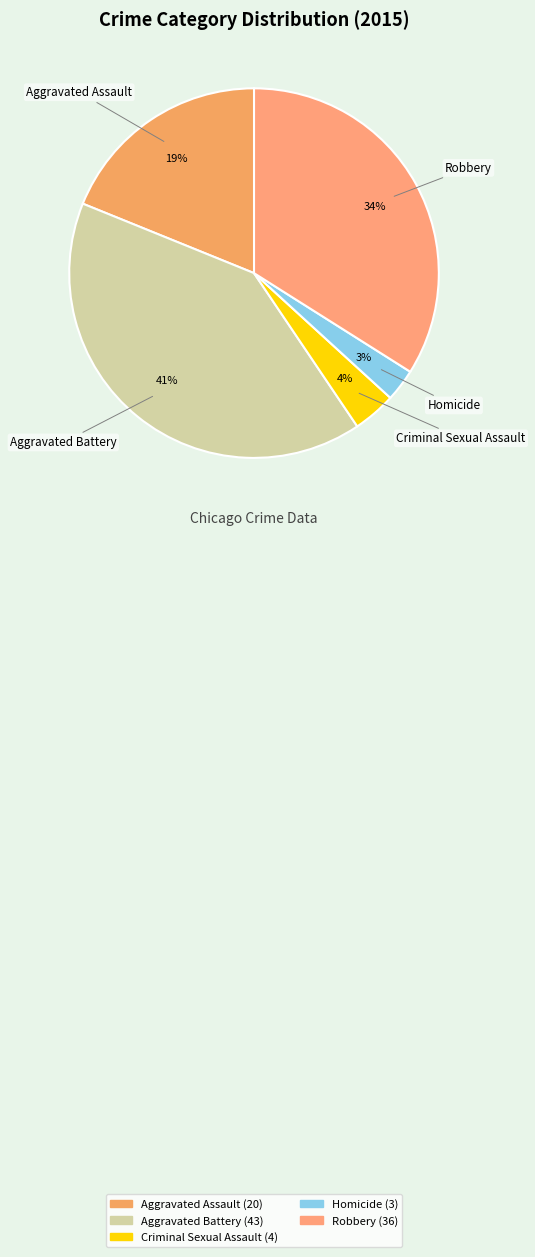

Is there a majority slice in this chart?

No